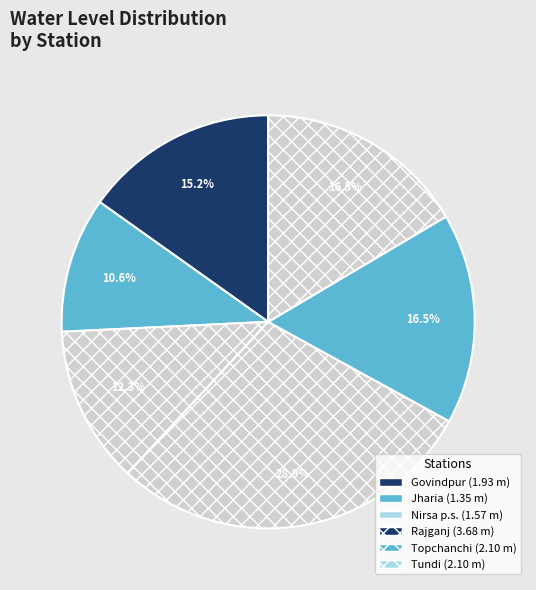

To the nearest percent, what percentage of the pie is Govindpur?

15%